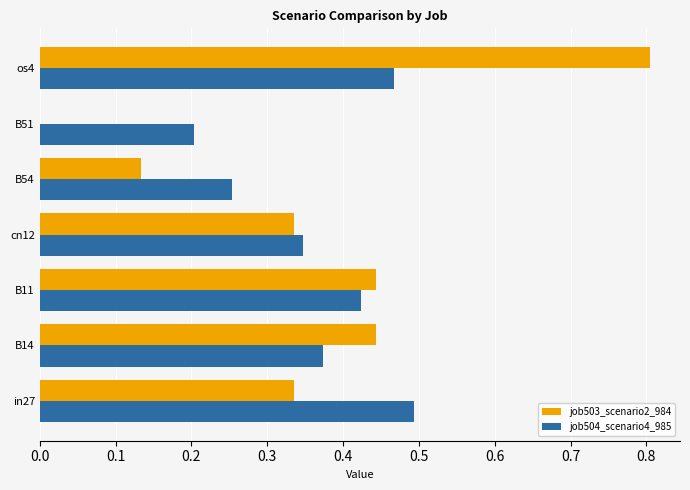

What is the total value across all series at in27?

0.8